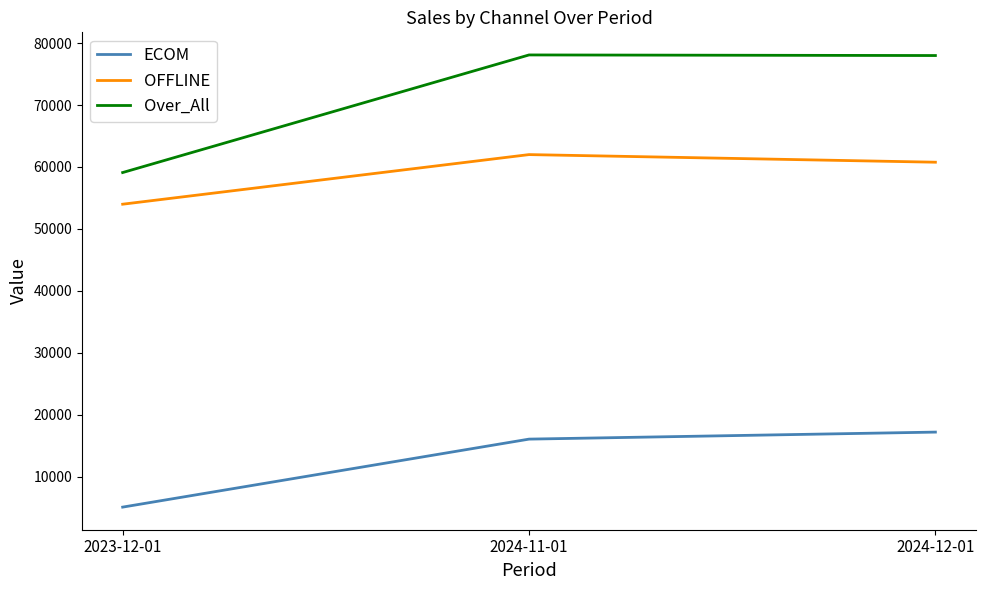

What value does the Over_All series have at 2024-12-01?

77985